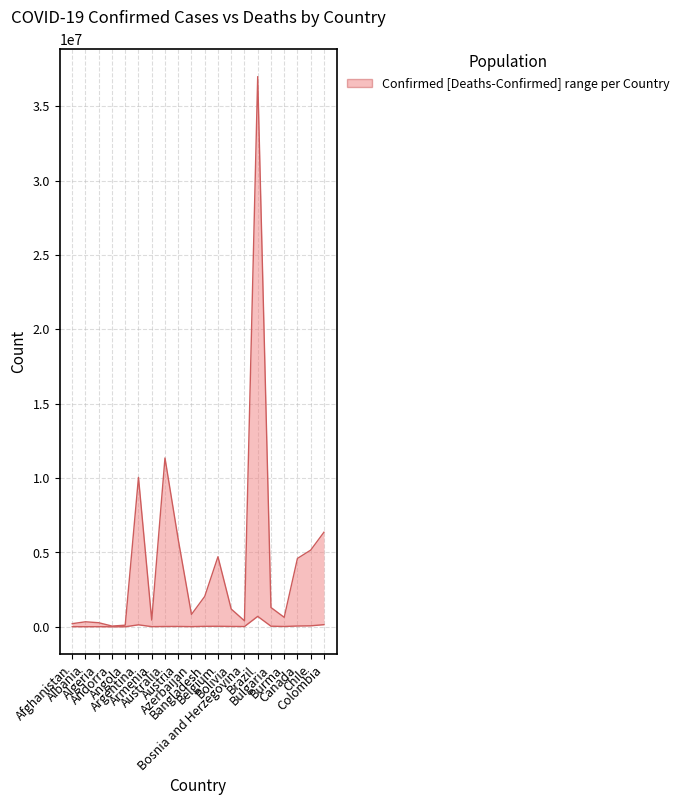

Read the Deaths_lower value at Burma, to the nearest 50.

19500